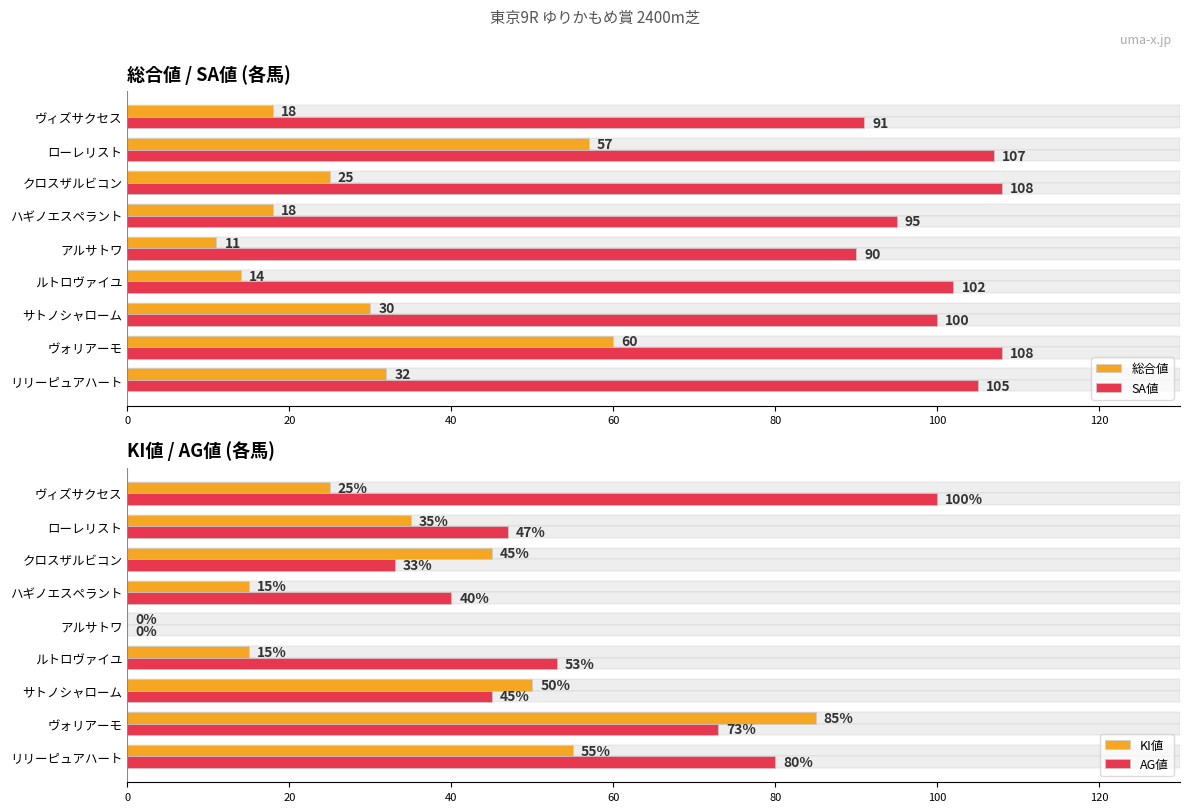

Which series has the widest spread of values?

AG値